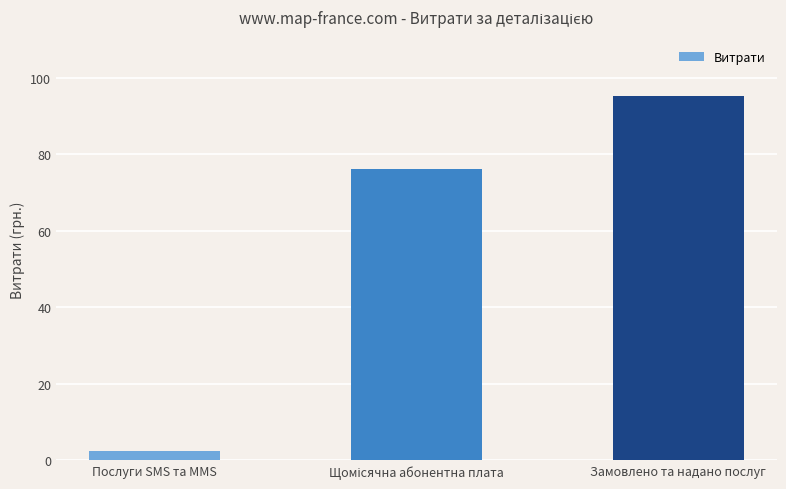

What is the approximate value at Замовлено та надано послуг?

95.3